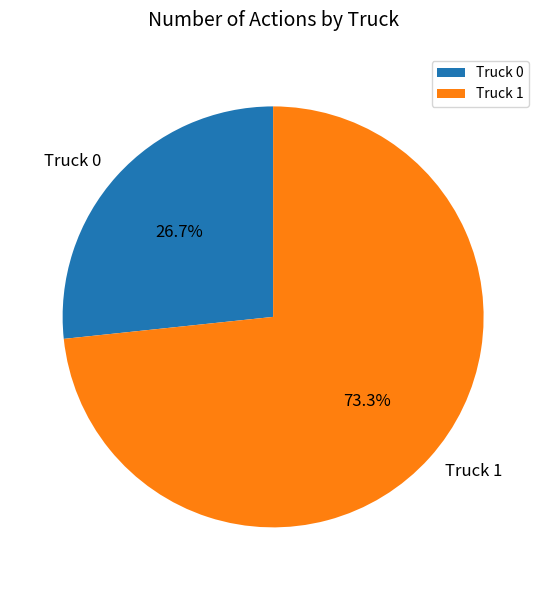

To the nearest percent, what percentage of the pie is Truck 1?

73%